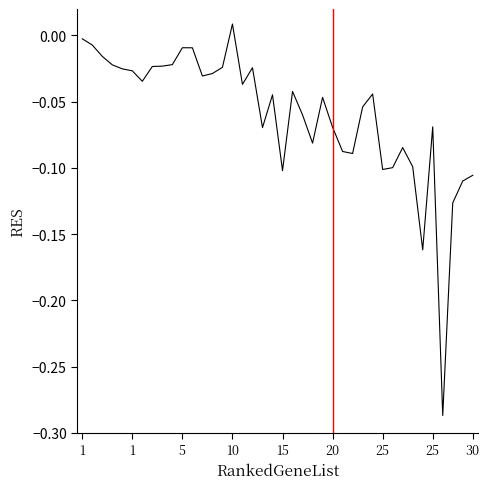

What is the difference between the maximum and minimum values?

0.3